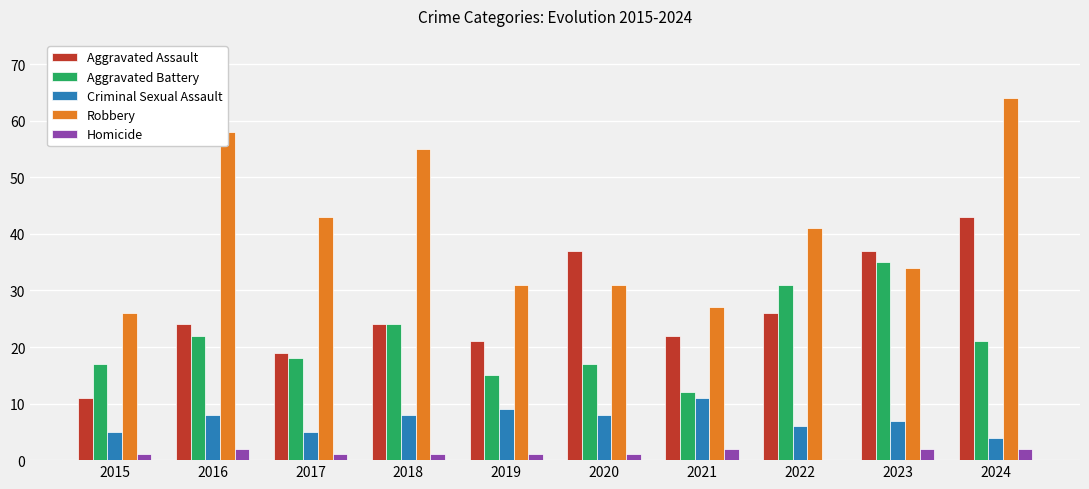

Which category has the highest value across all series?

2024